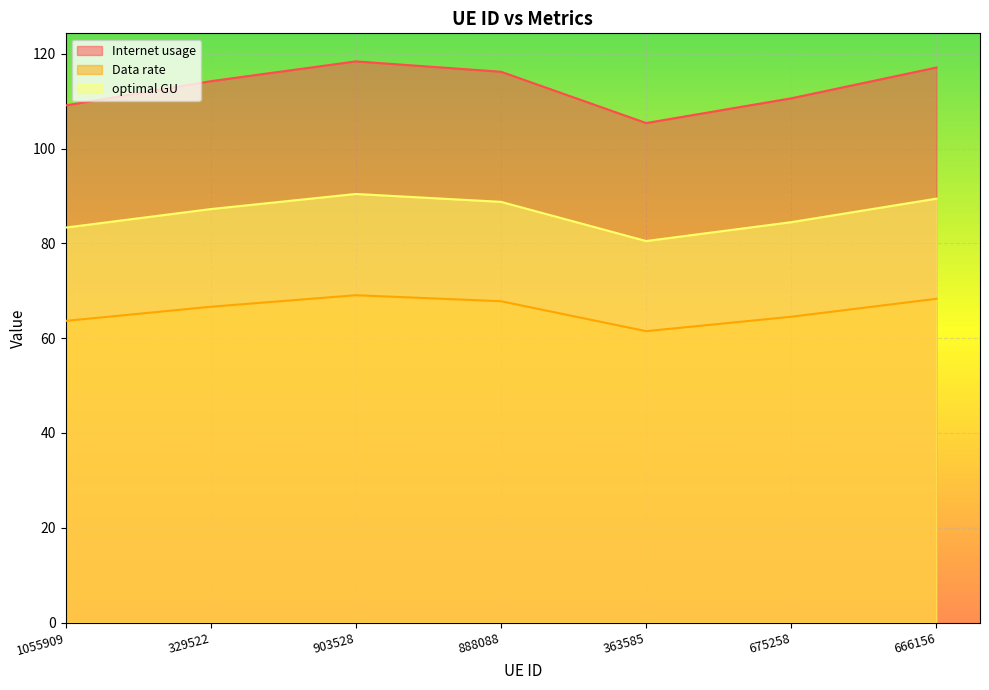

Where is optimal GU nearest to the value 85?

675258